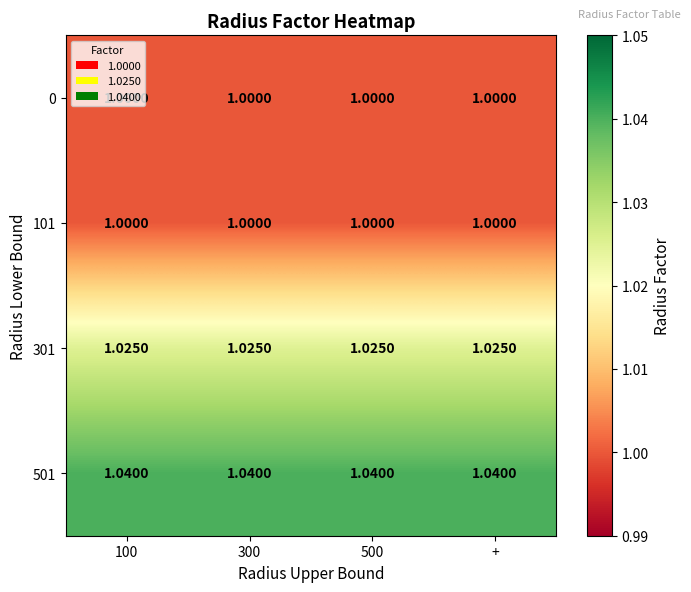

Which series has the largest total across all categories?

501